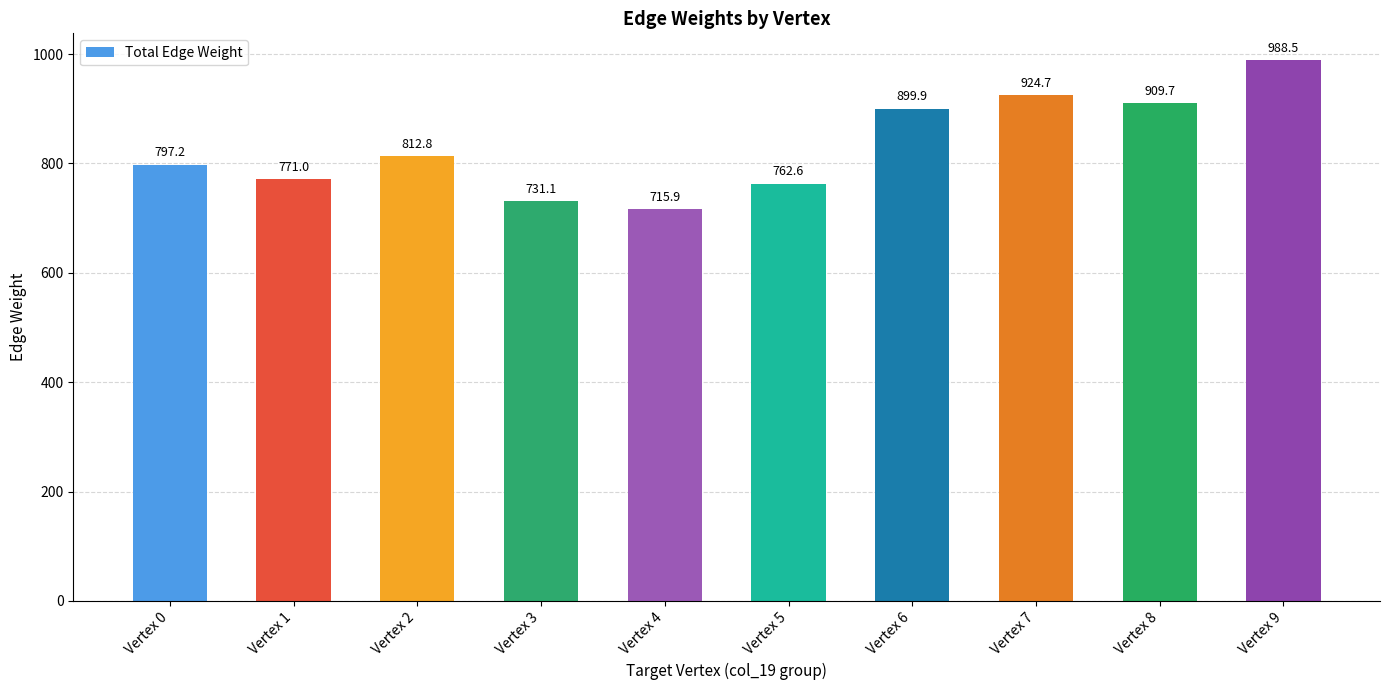

Which has a higher value, Vertex 8 or Vertex 2?

Vertex 8